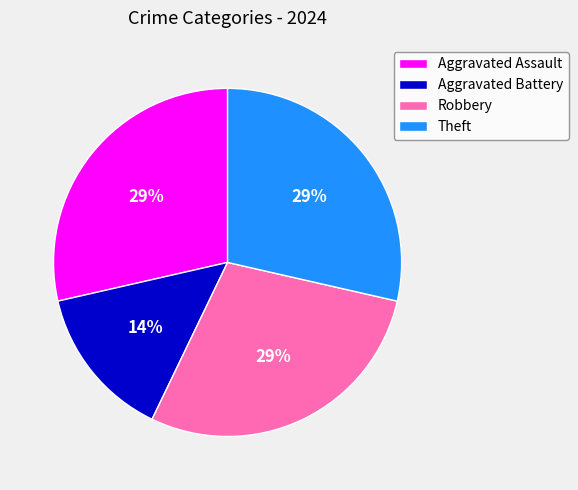

Do Robbery and Theft together represent more than half of the pie?

Yes